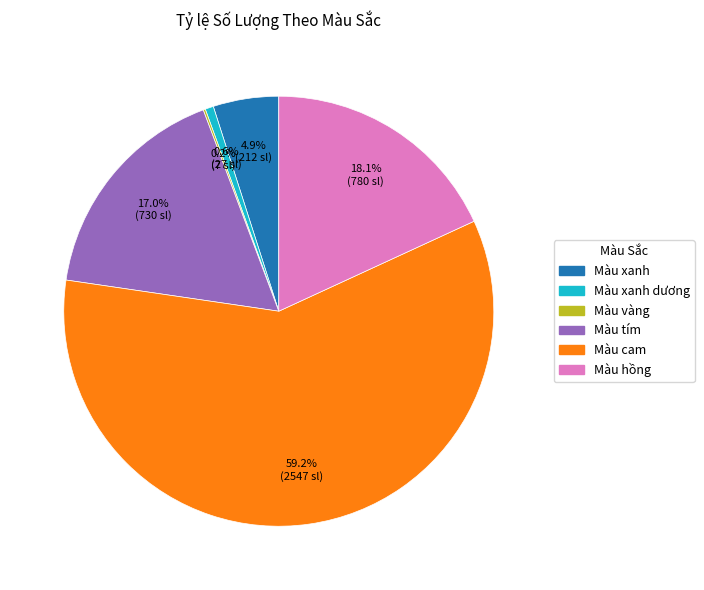

Is there a majority slice in this chart?

Yes